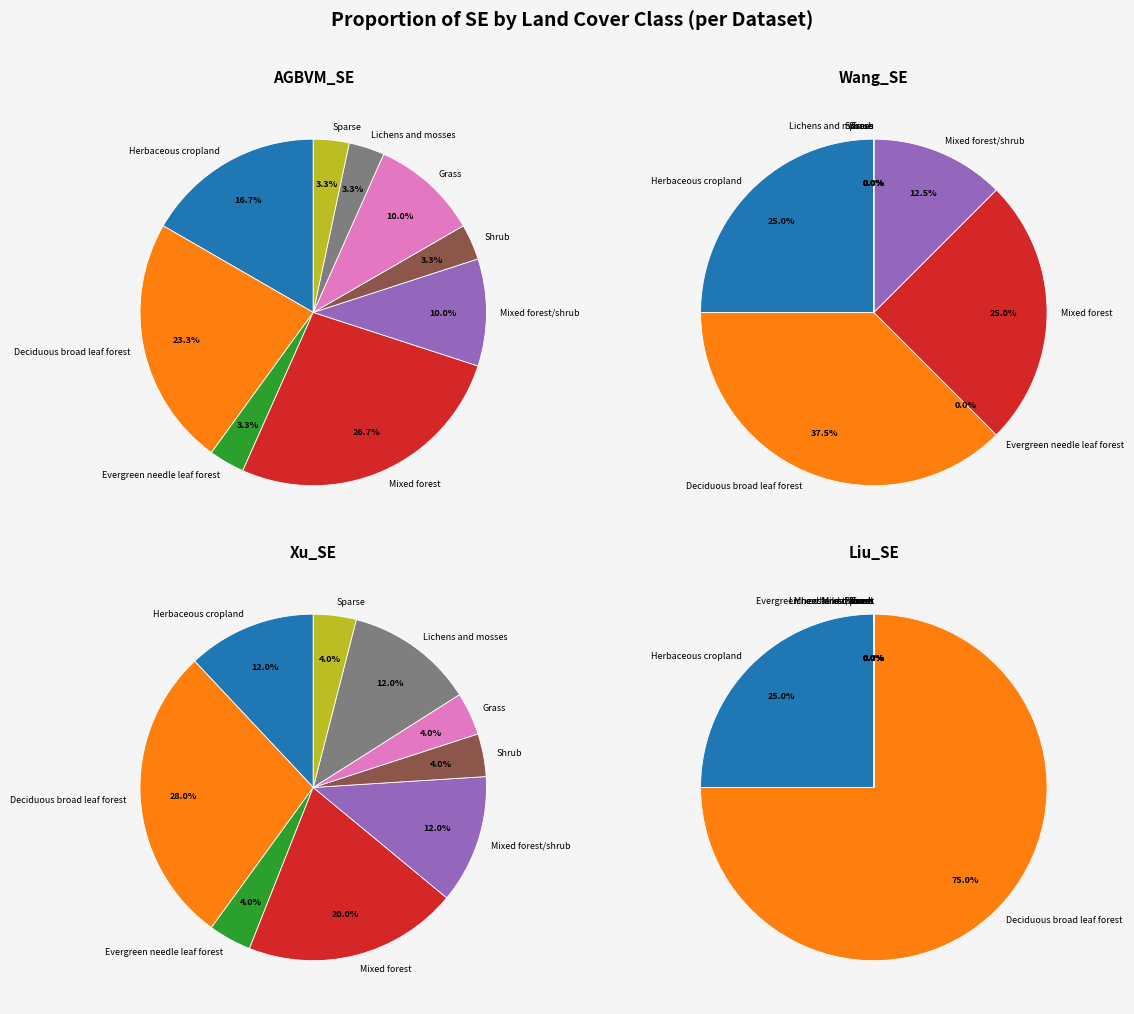

Count the number of slices in the pie.

9